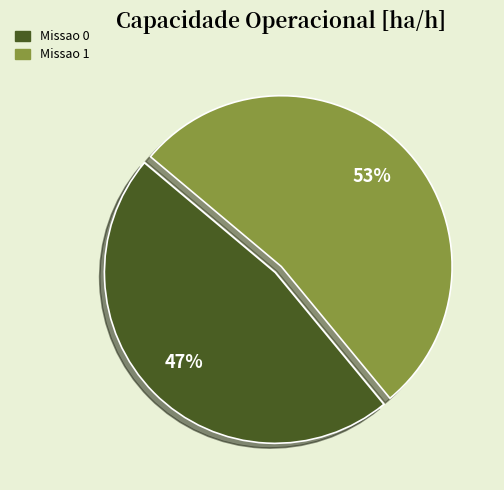

Which slice is the smallest?

Missao 0